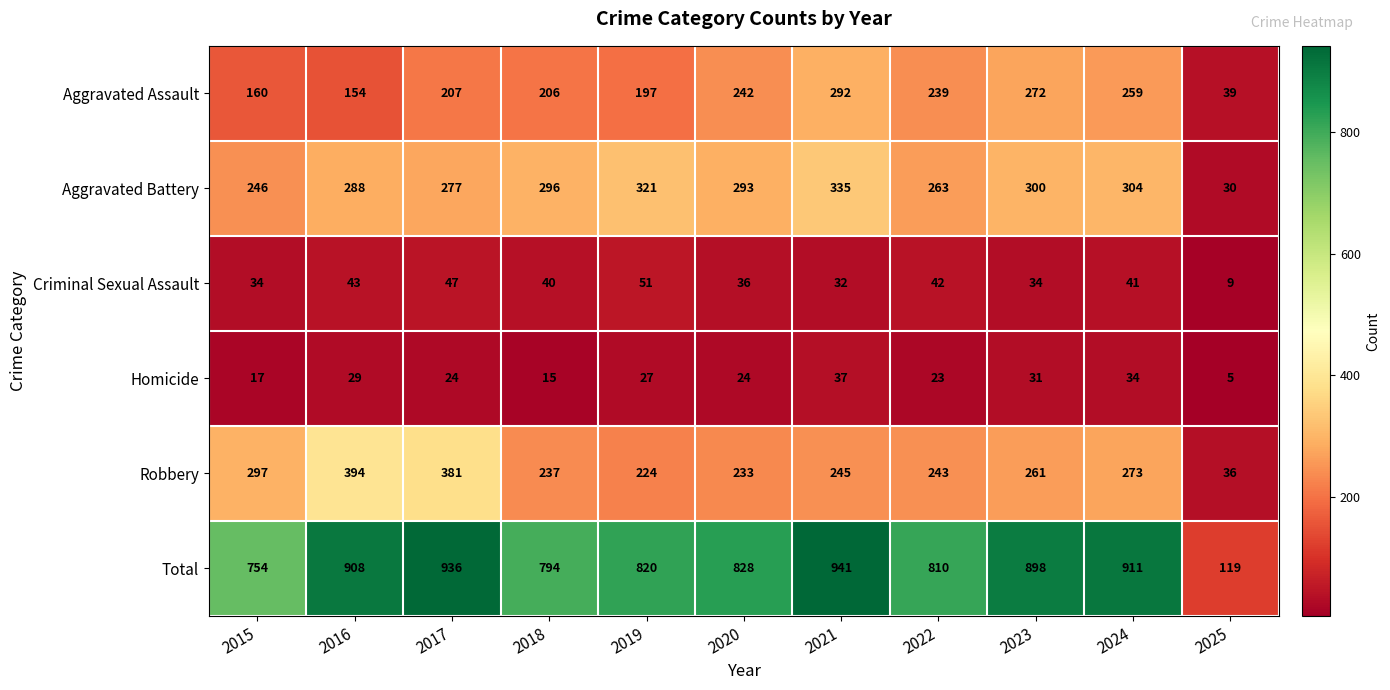

What is the approximate value of Aggravated Assault at 2021?

292